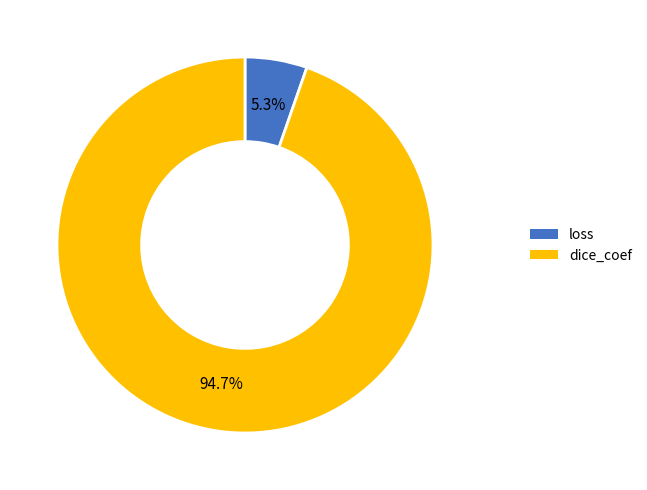

To the nearest percent, what is the combined percentage of loss and dice_coef?

100%